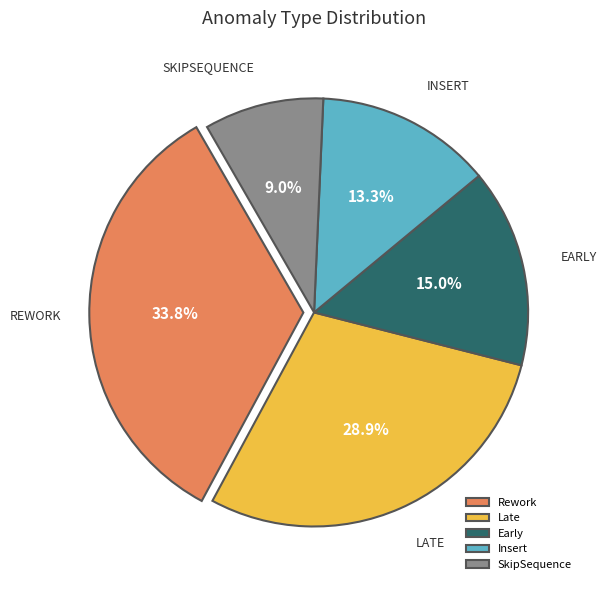

To the nearest percent, what portion does Rework represent?

34%